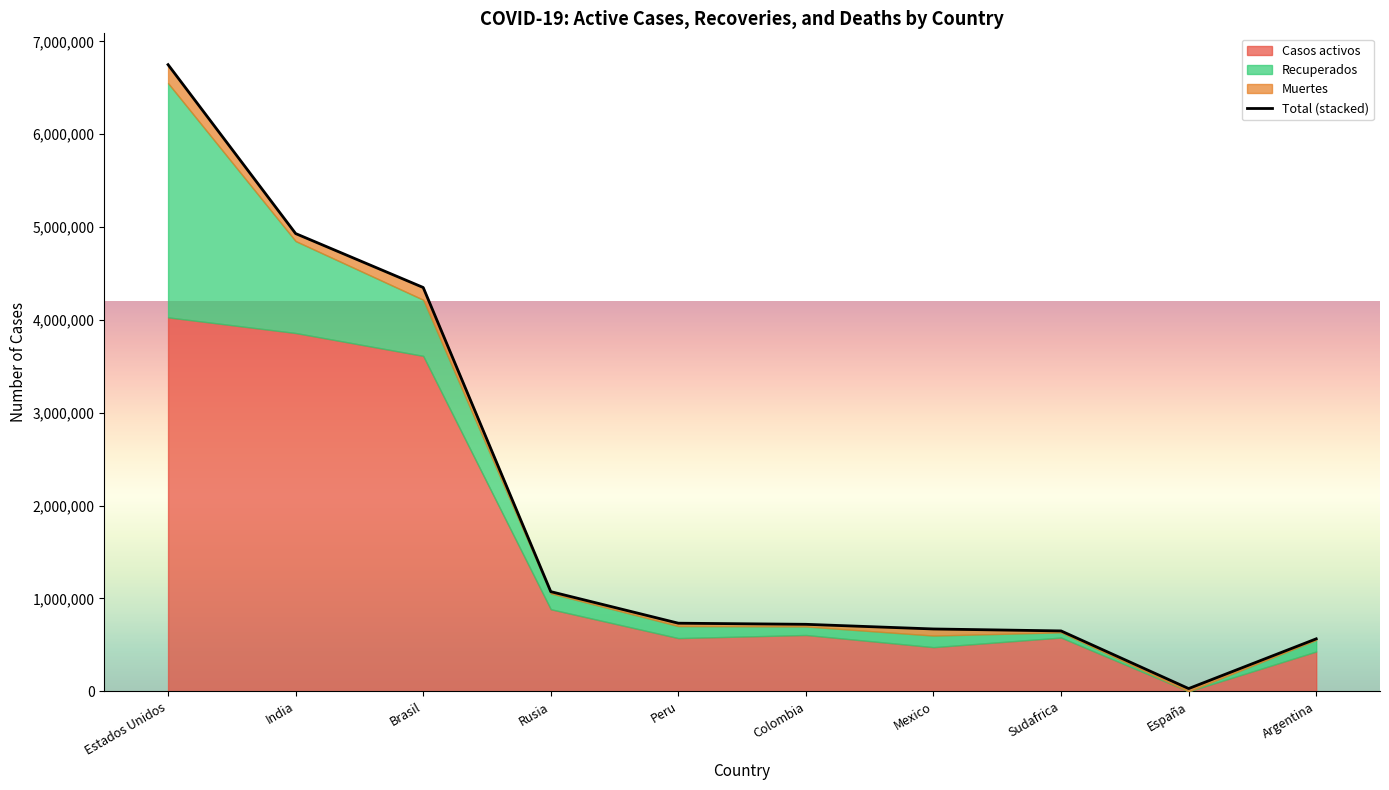

At how many categories does at least one series exceed 3805919?

2